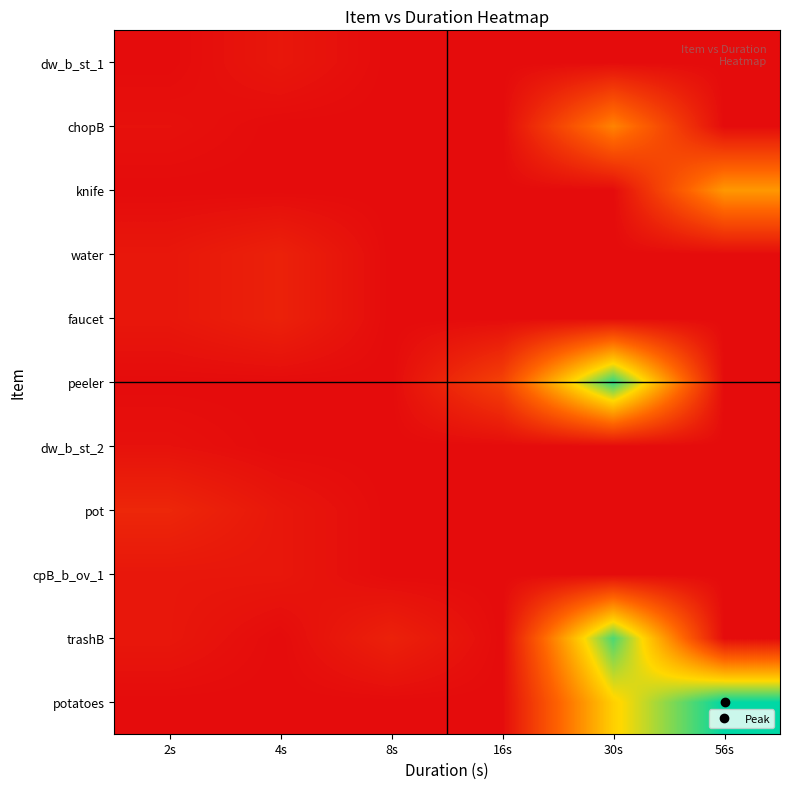

List the series in order of their peak value, highest first.

potatoes, peeler, trashB, knife, chopB, pot, faucet, water, cpB_b_ov_1, dw_b_st_1, dw_b_st_2